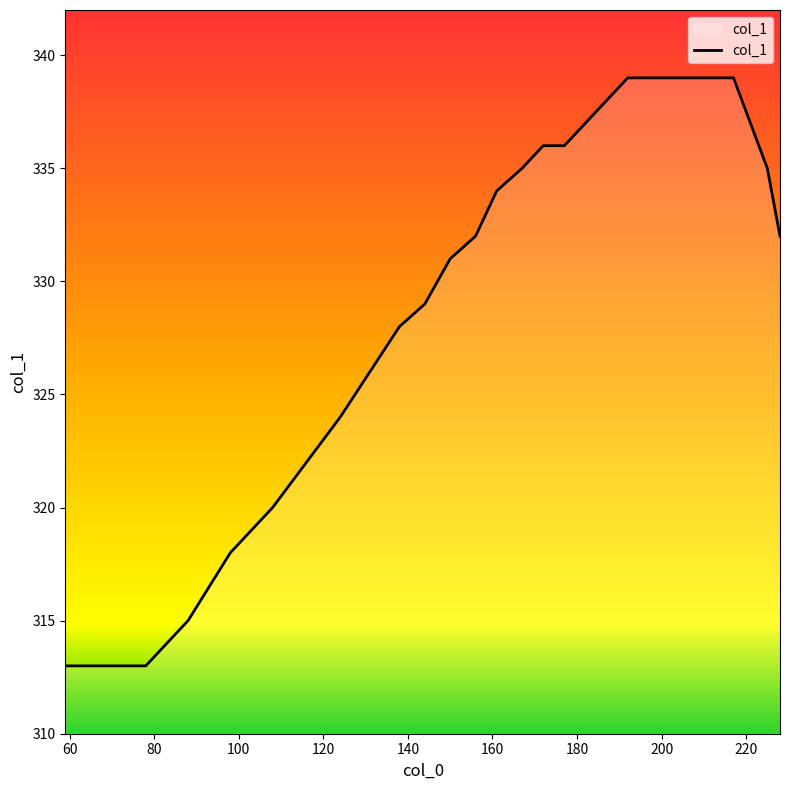

What is the difference between the maximum and minimum values?

26